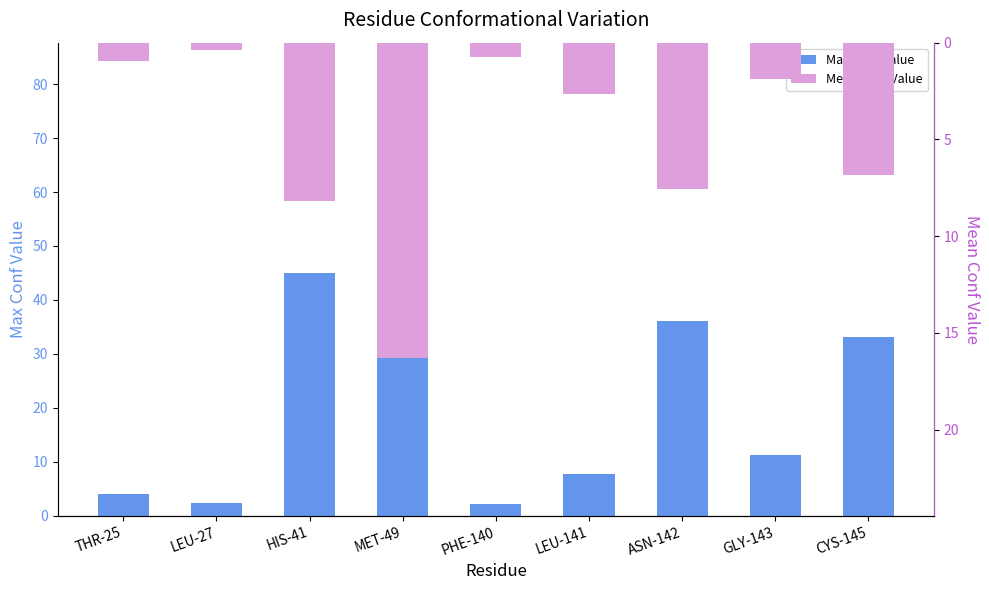

Reading left to right, transcribe all the data shown in this chart.

Max Conf Value: 4.1	2.3	45.0	58.4	2.2	7.8	36.0	11.3	33.2
Mean Conf Value: -1.0	-0.4	-8.2	-16.3	-0.7	-2.6	-7.5	-1.9	-6.9